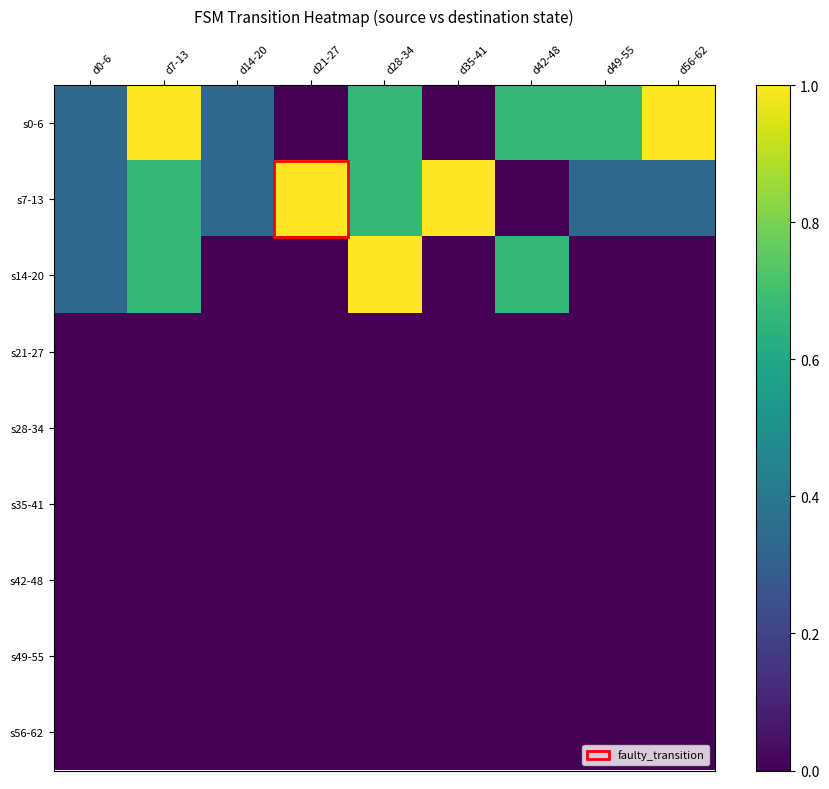

What is the difference between the highest and lowest values at d42-48?

0.7